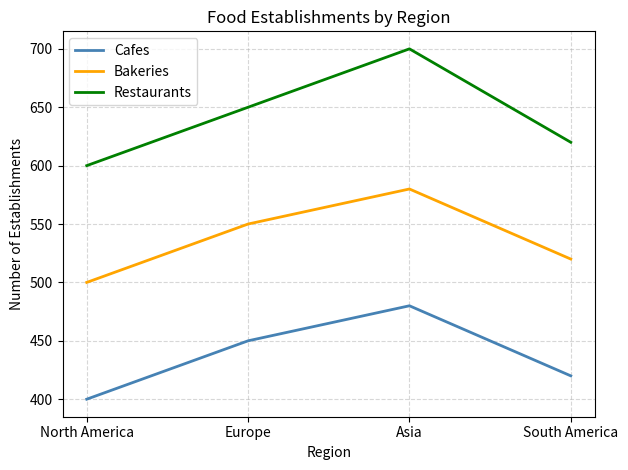

True or false: Restaurants and Bakeries intersect in this chart.

False